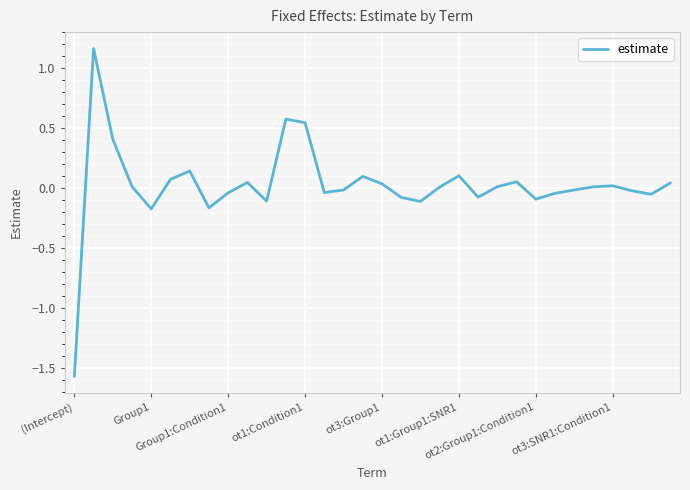

What is the difference between the maximum and minimum values?

2.7